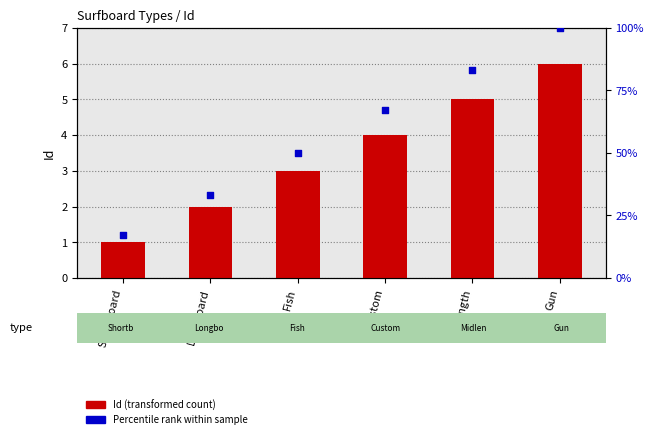

At how many categories does at least one series exceed 10?

6